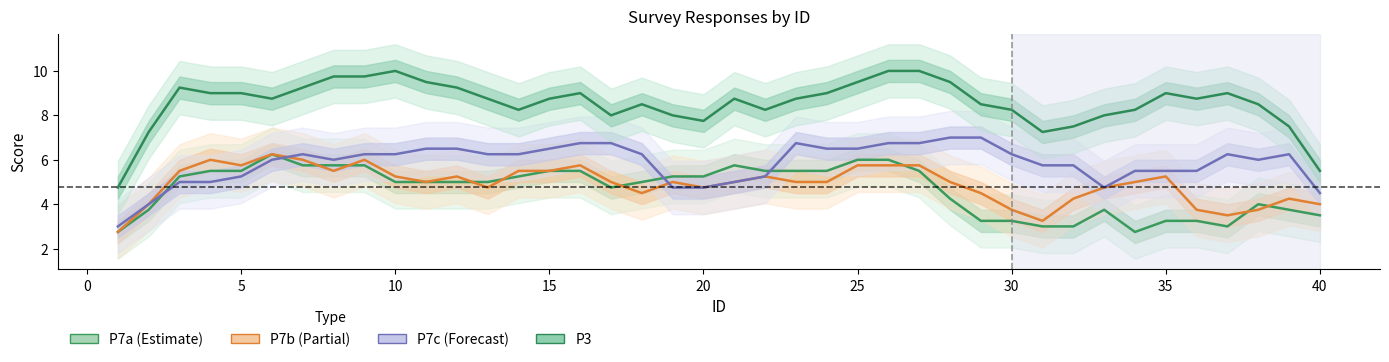

At how many categories does at least one series exceed 8?

30